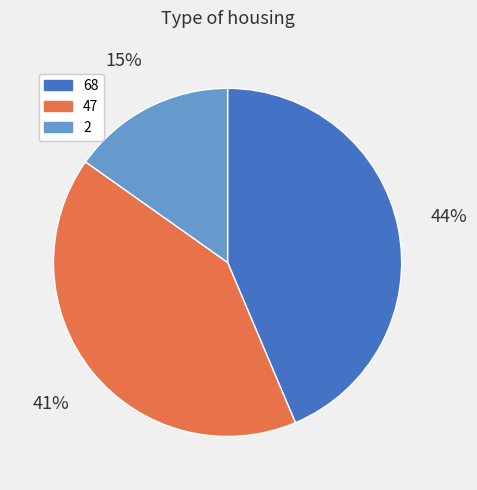

Is there a majority slice in this chart?

No